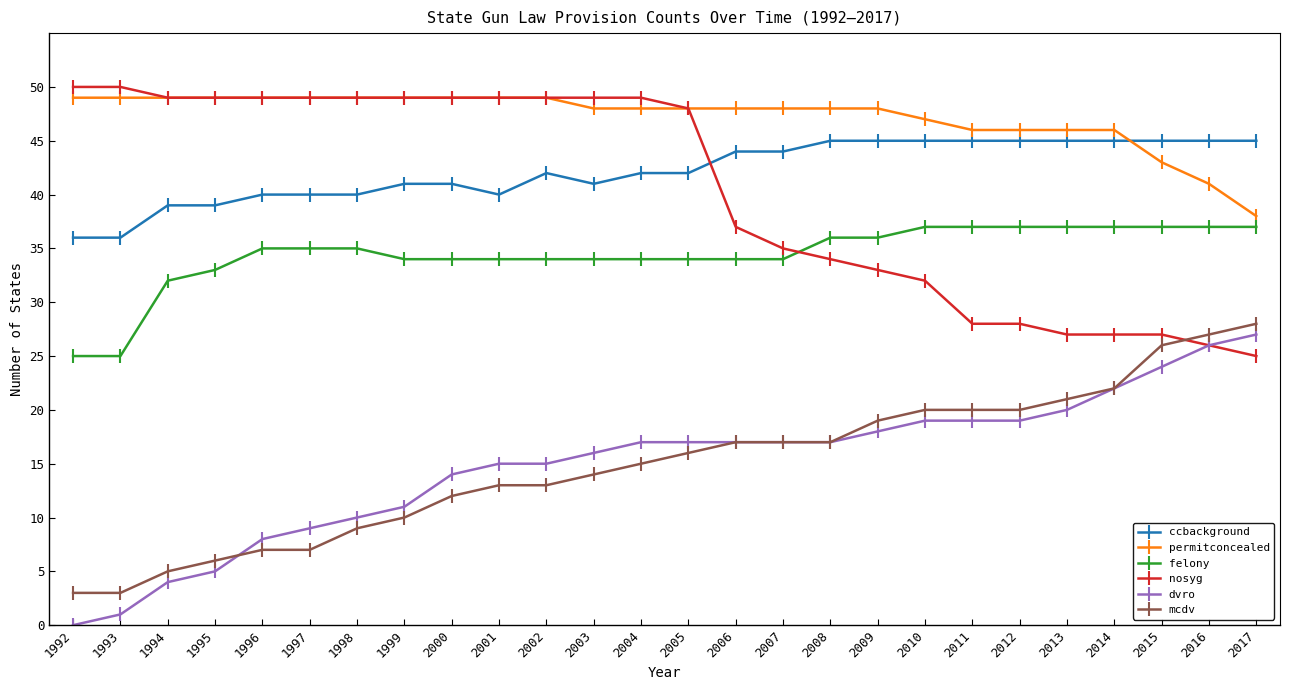

The ccbackground series shows 45 at 2016. True or false?

True